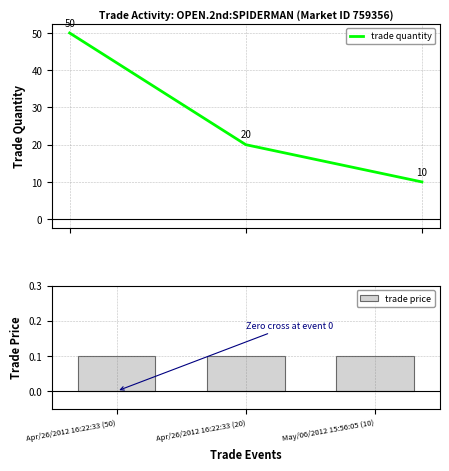

What is the change in value from Apr/26/2012 16:22:33 (20) to May/06/2012 15:56:05 (10)?

-10